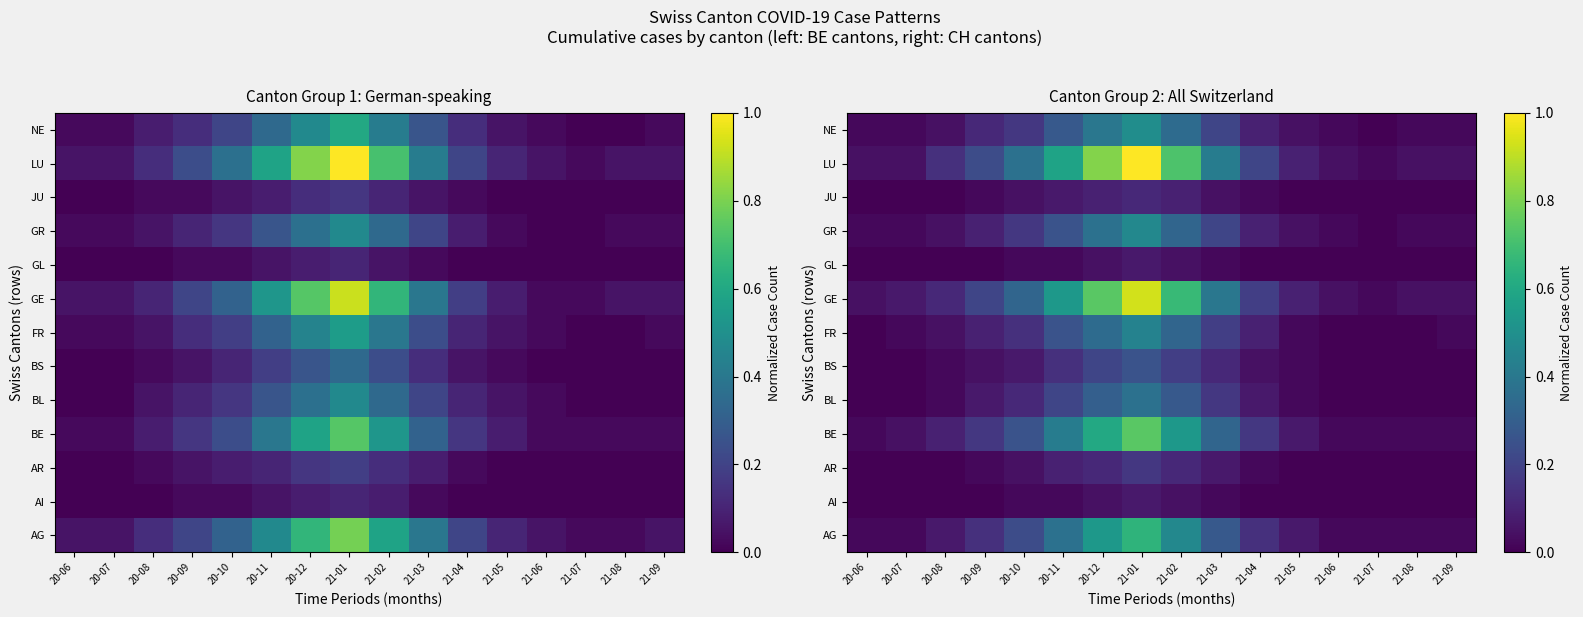

What is the total value across all series at 20-10?

2.0